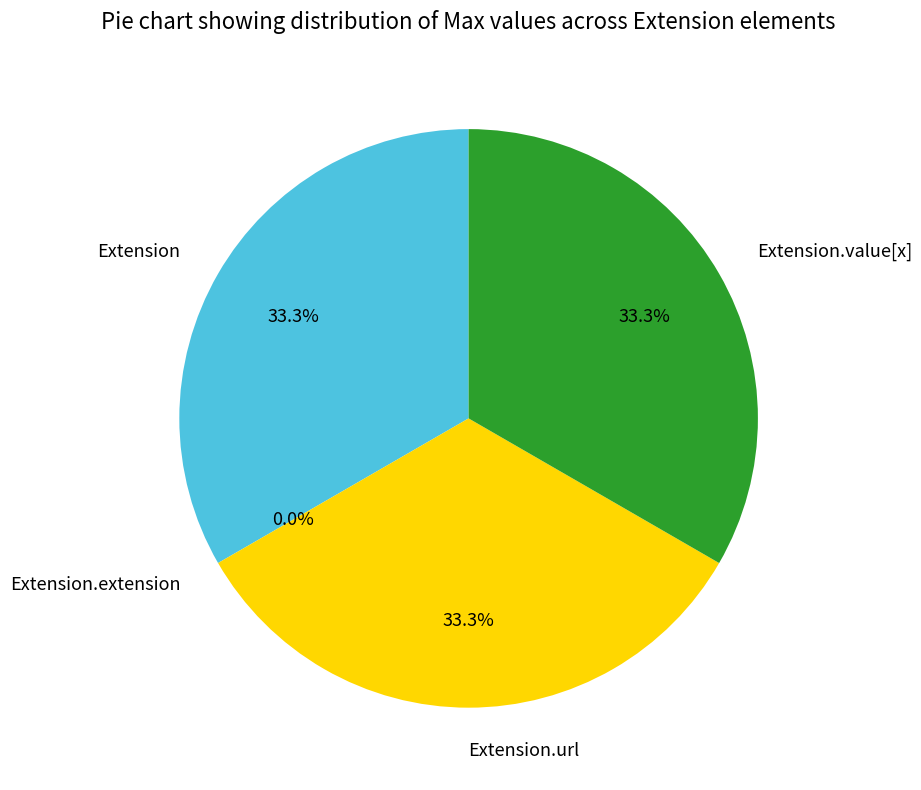

How much of the chart is everything except Extension.url?

66.7%